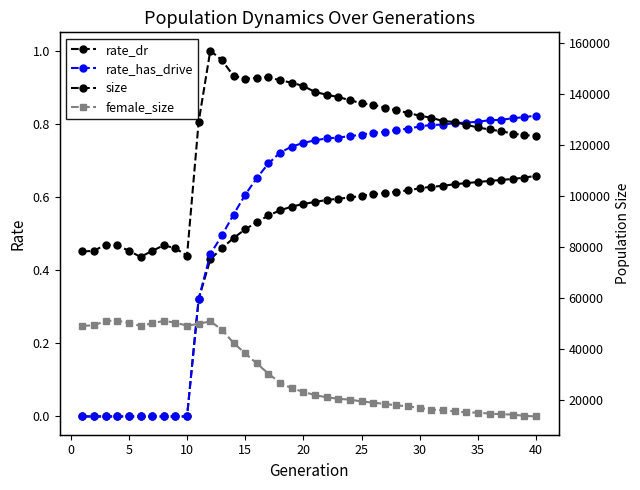

What is the sum of all female_size values?

1204889.0